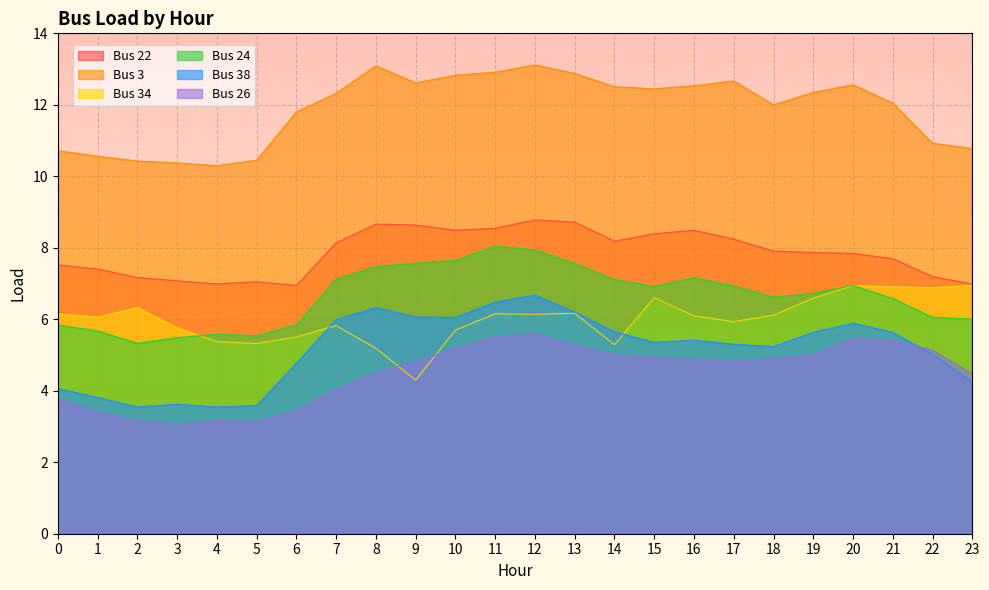

How many values in the Bus 38 series exceed 5?

16